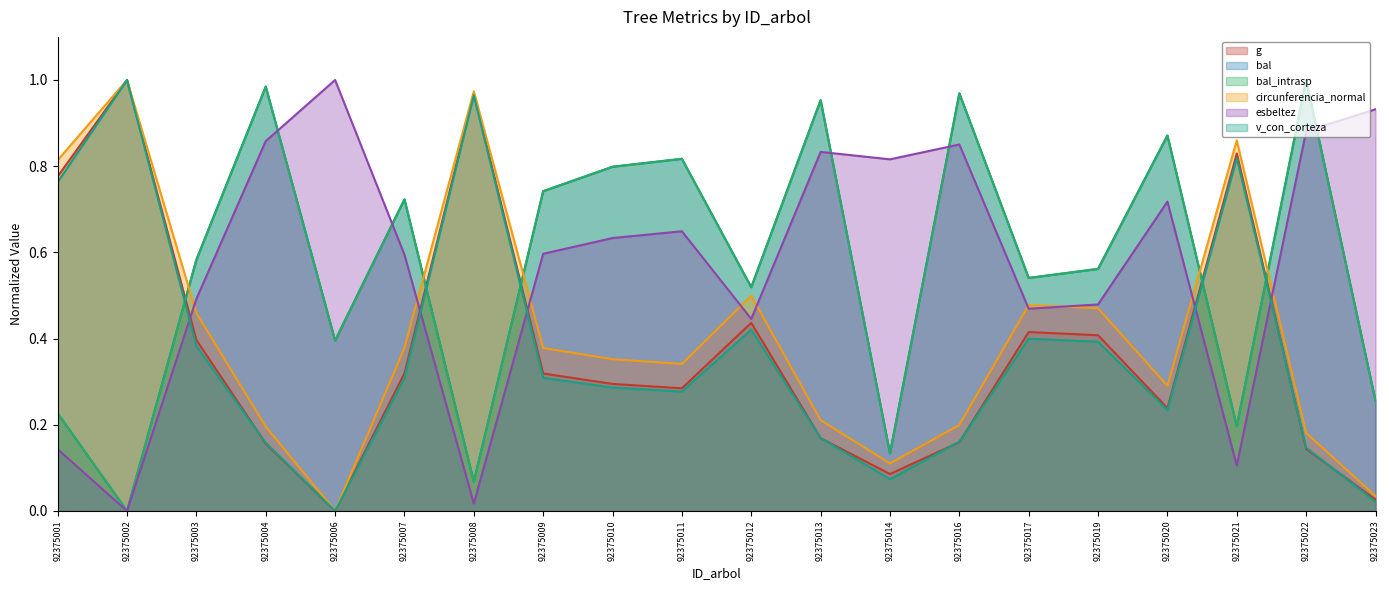

What is the value of the circunferencia_normal point at the 9th from the left?

0.4